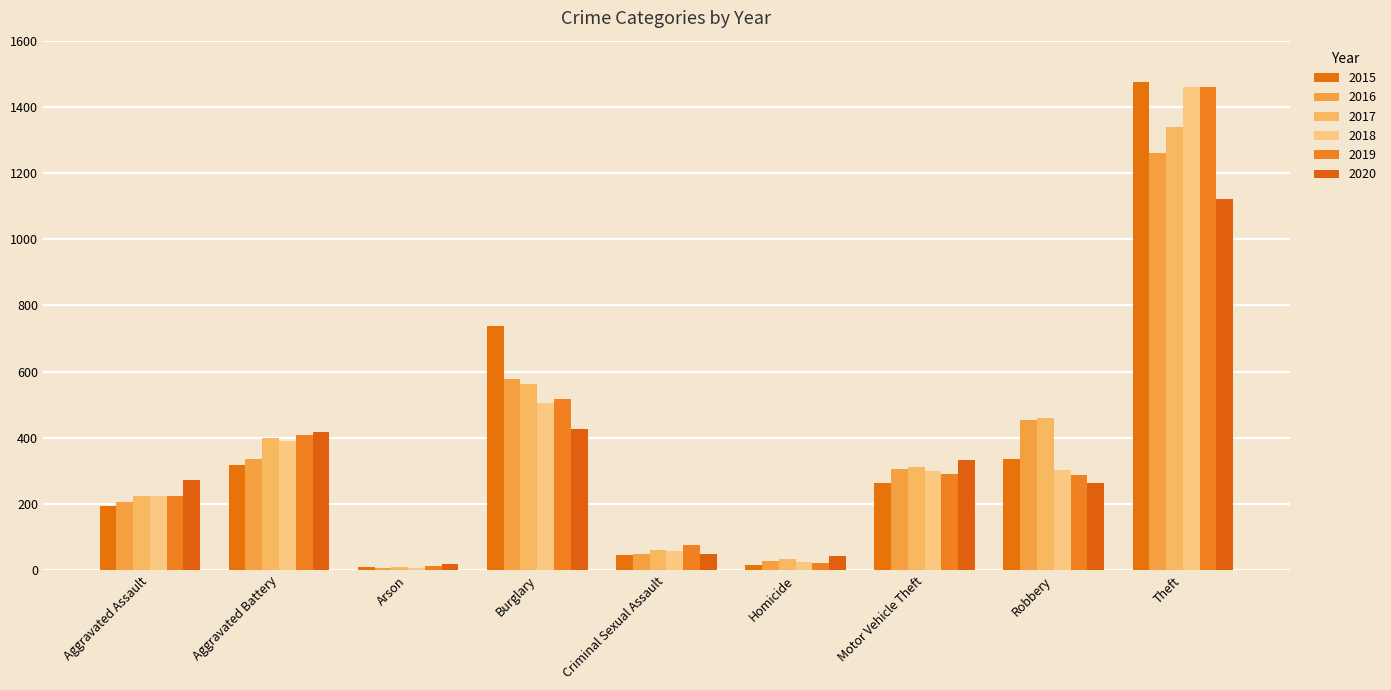

Is it true that 2018 equals 824 at Theft?

False